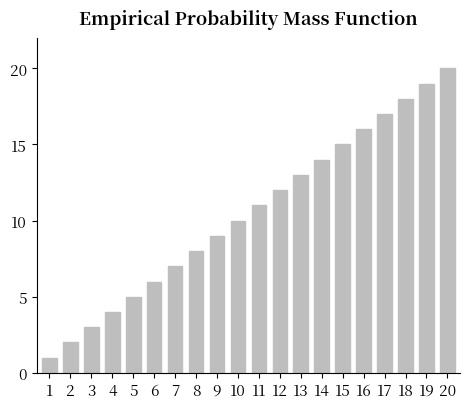

List the labels in order of value, largest first.

20, 19, 18, 17, 16, 15, 14, 13, 12, 11, 10, 9, 8, 7, 6, 5, 4, 3, 2, 1